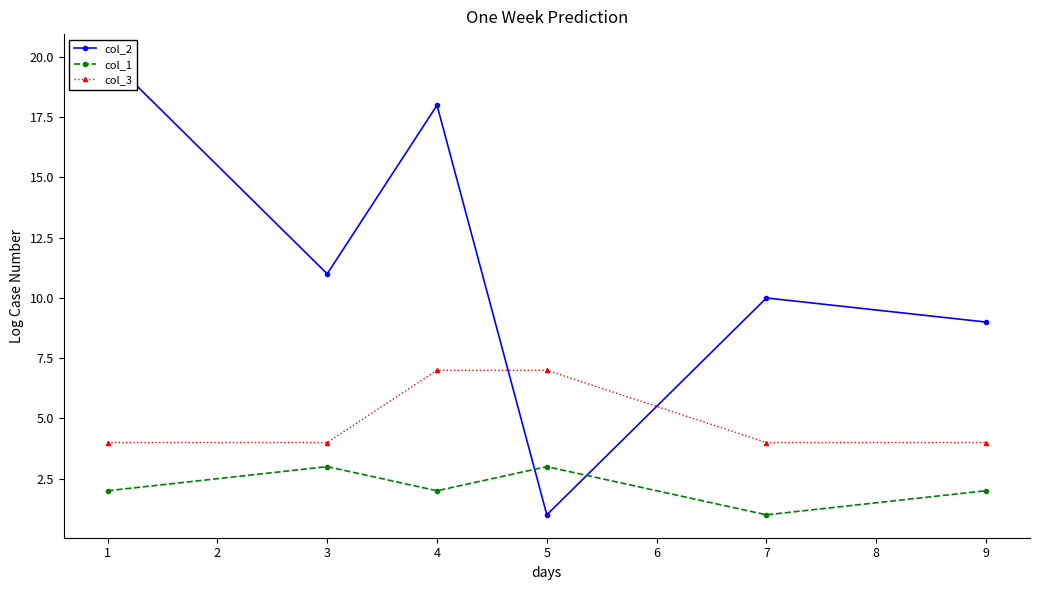

Rank the series by their average value, from highest to lowest.

col_2, col_3, col_1